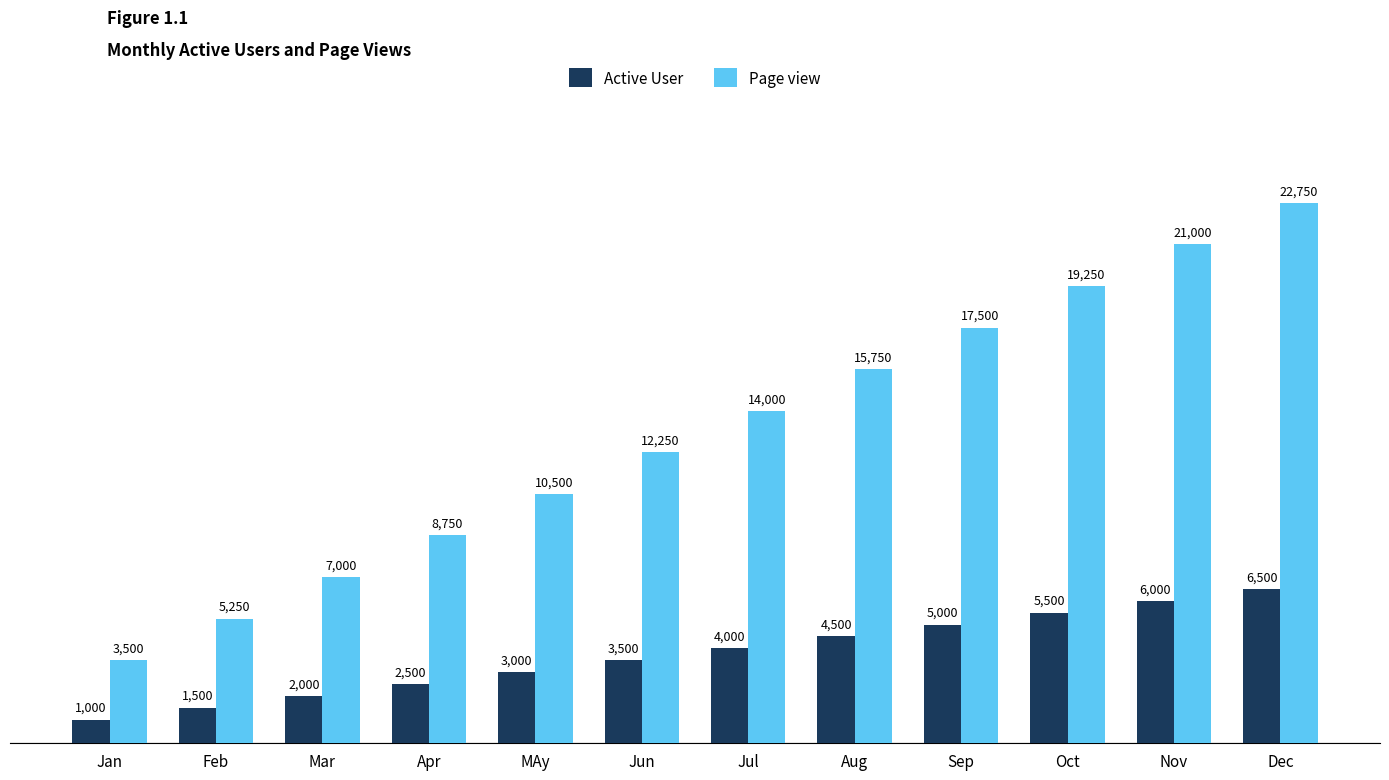

How many series are shown in this chart?

2